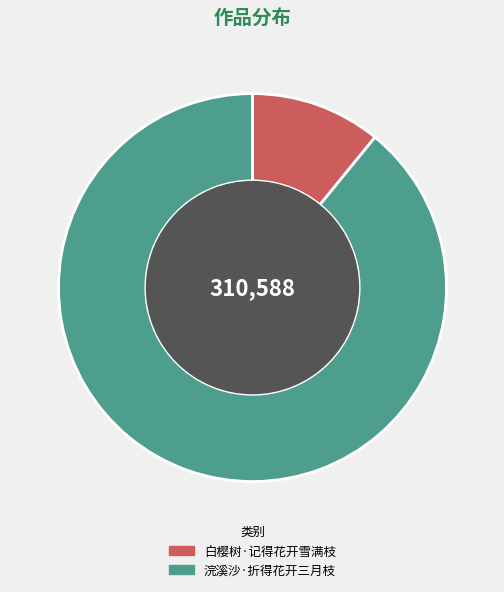

Which slice represents more than half of the pie?

浣溪沙·折得花开三月枝